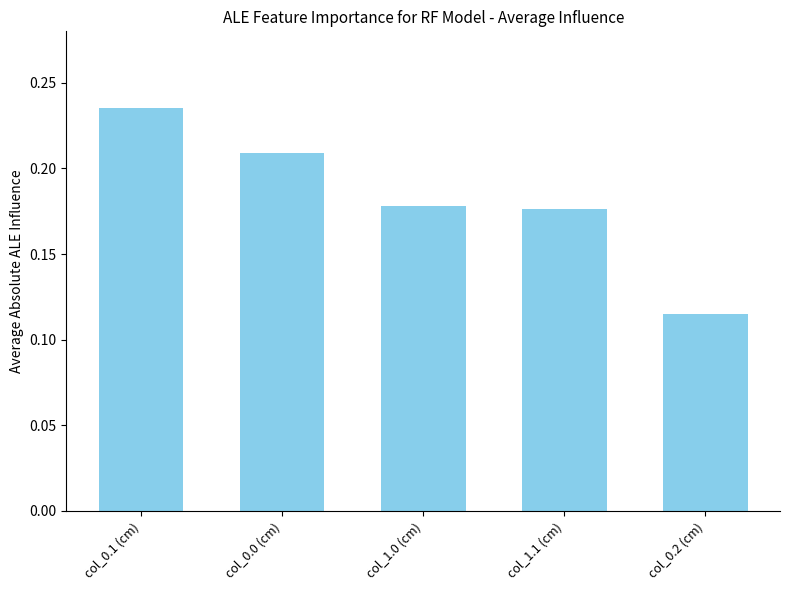

Which label corresponds to the smallest value in the chart?

col_0.2 (cm)